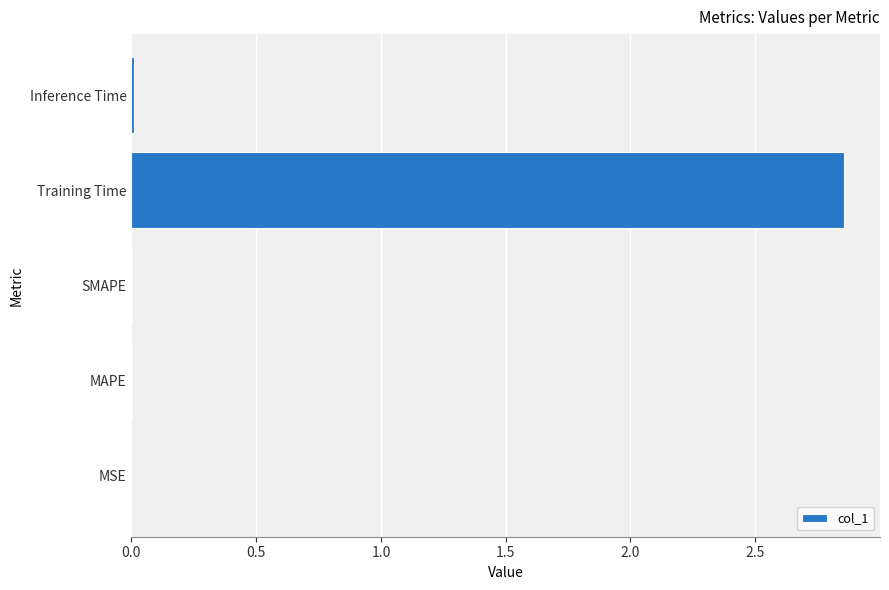

Is it true that the value at Inference Time is 0.0?

True